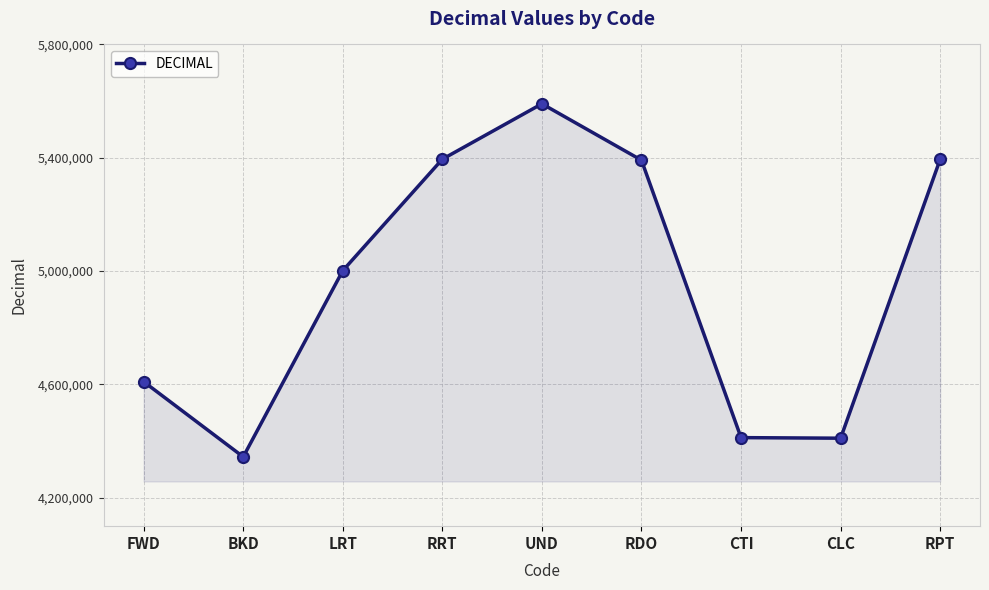

Where is the first local minimum?

BKD